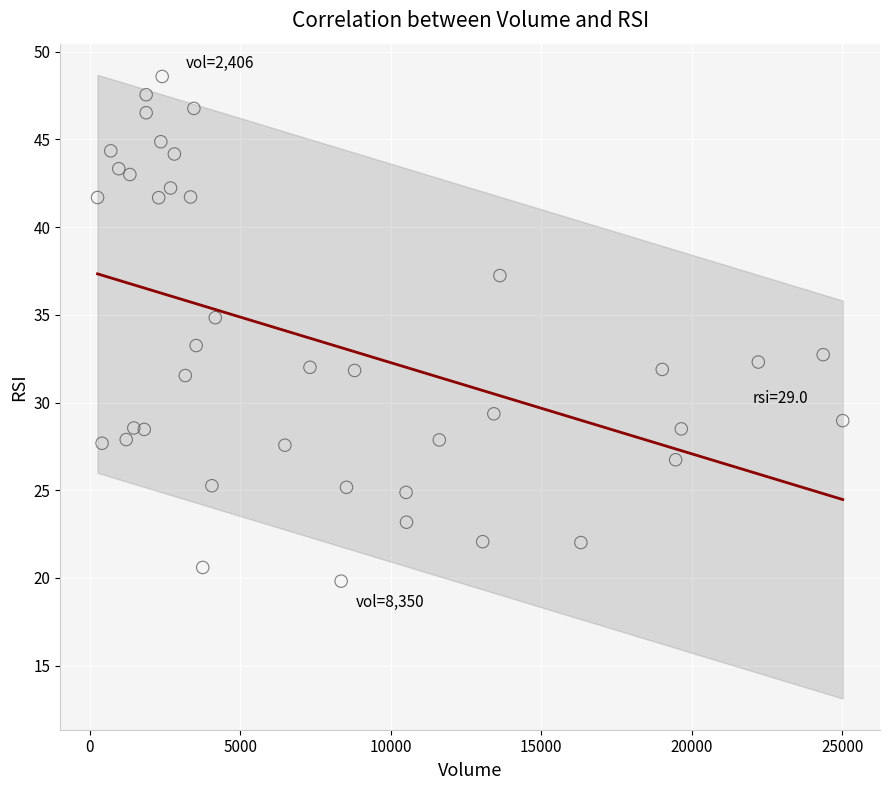

What is the range of X values (max minus min)?

24752.0